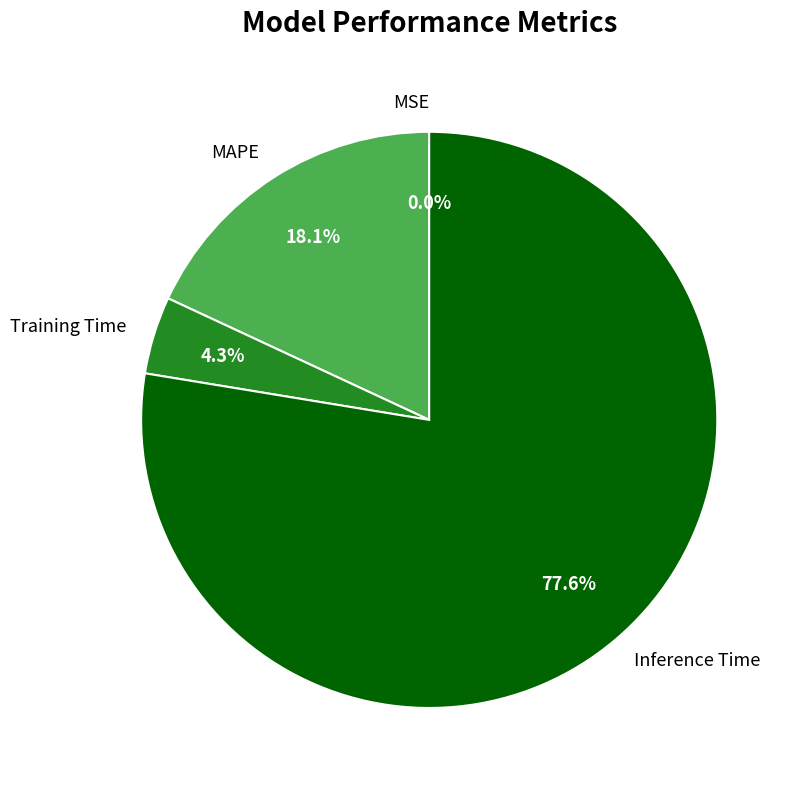

What is the total percentage of Inference Time and Training Time?

81.9%